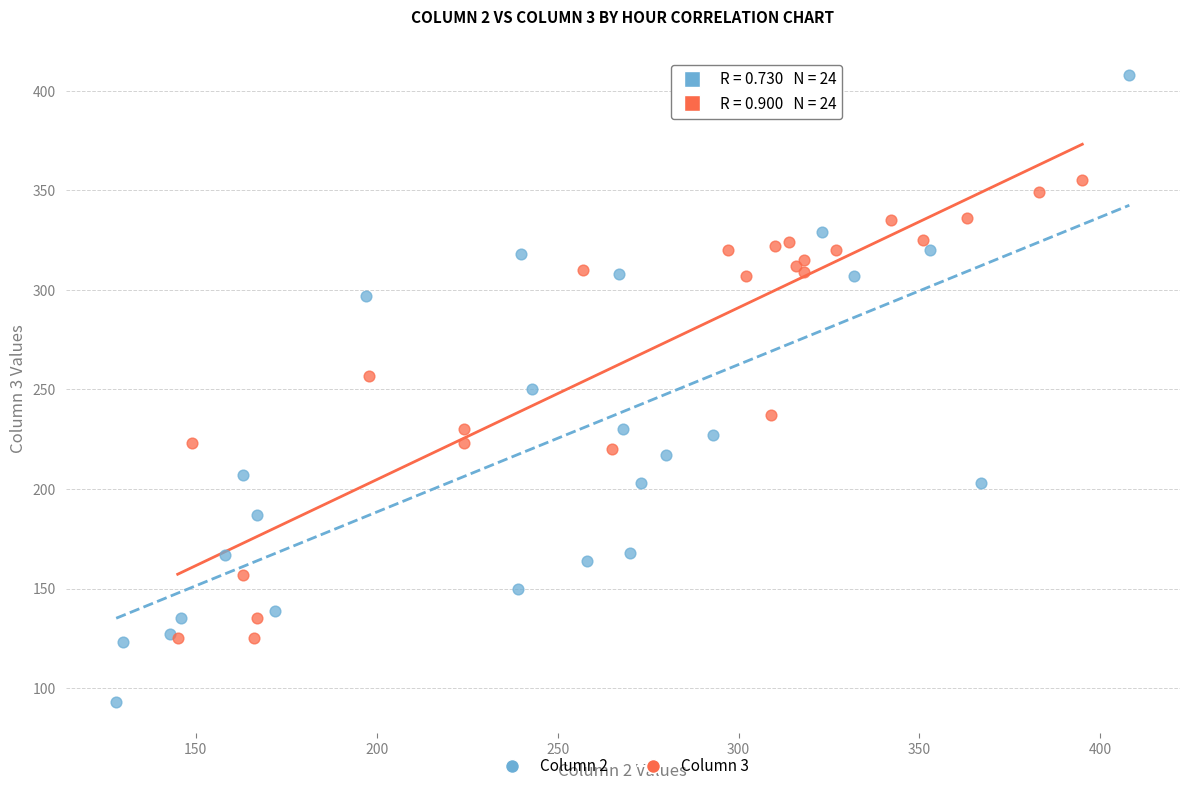

Which series reaches the minimum Y coordinate?

Column 2